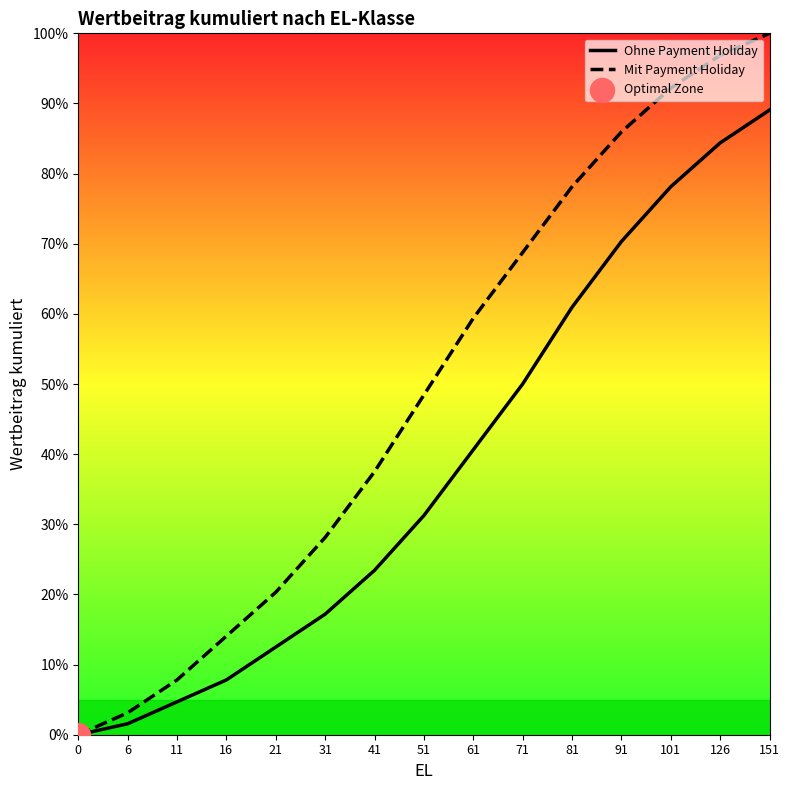

Which series has the widest spread of Y values?

Mit Payment Holiday